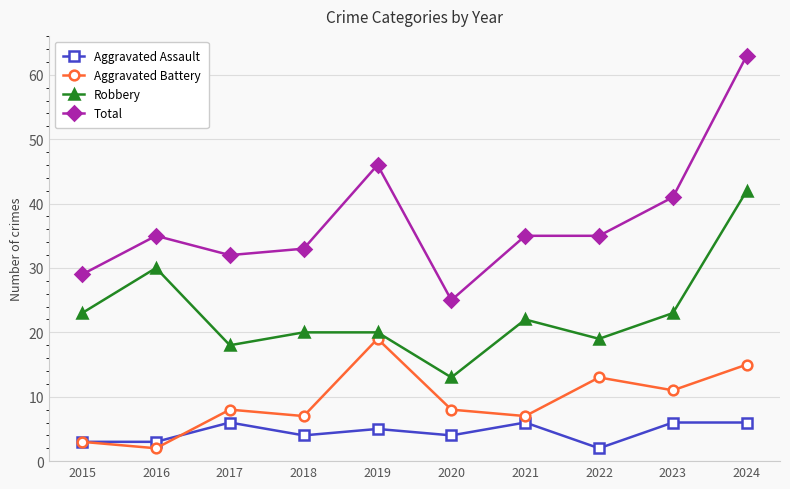

Count the Aggravated Assault values in the range 3 to 6.

9